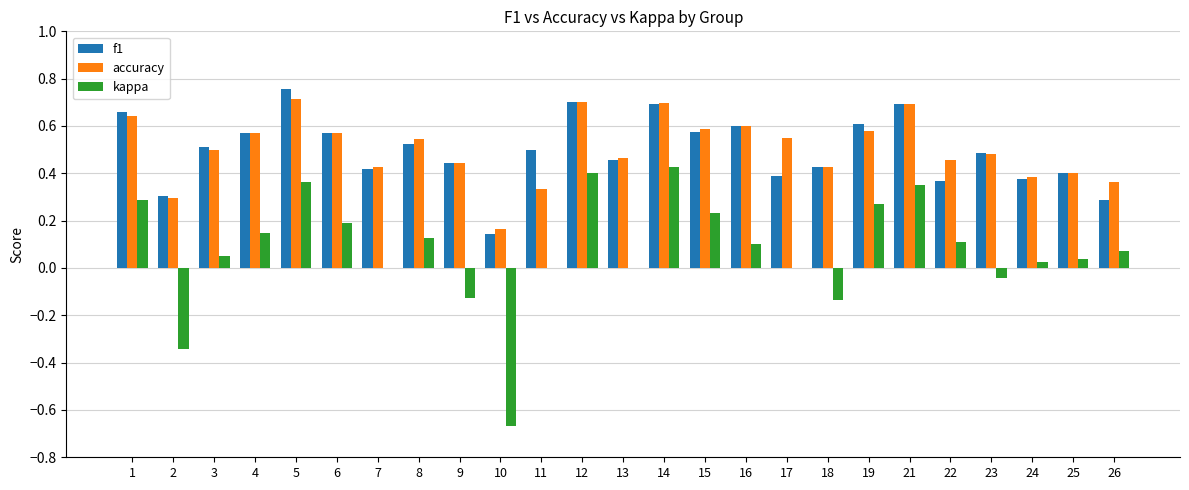

How many groups of bars are there?

25